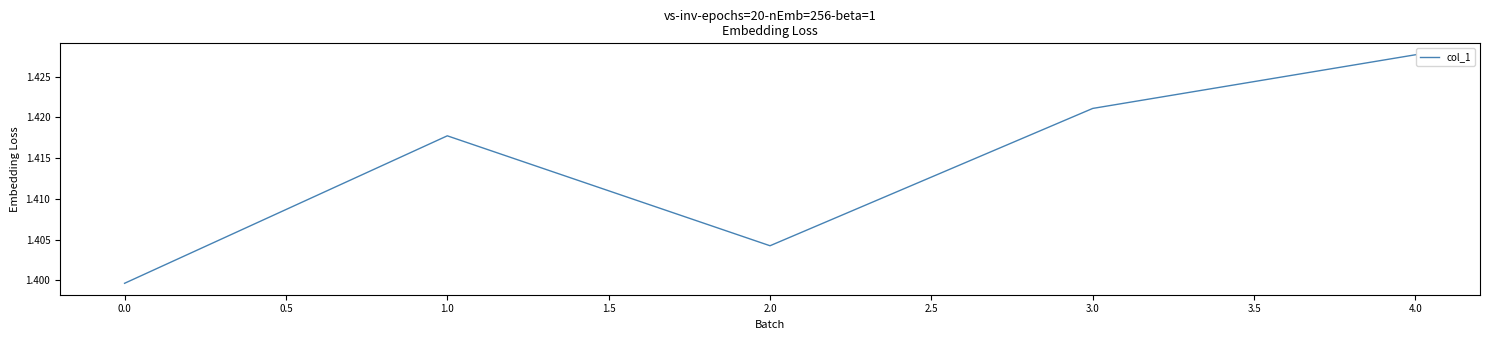

What position from the right is 1.0?

4